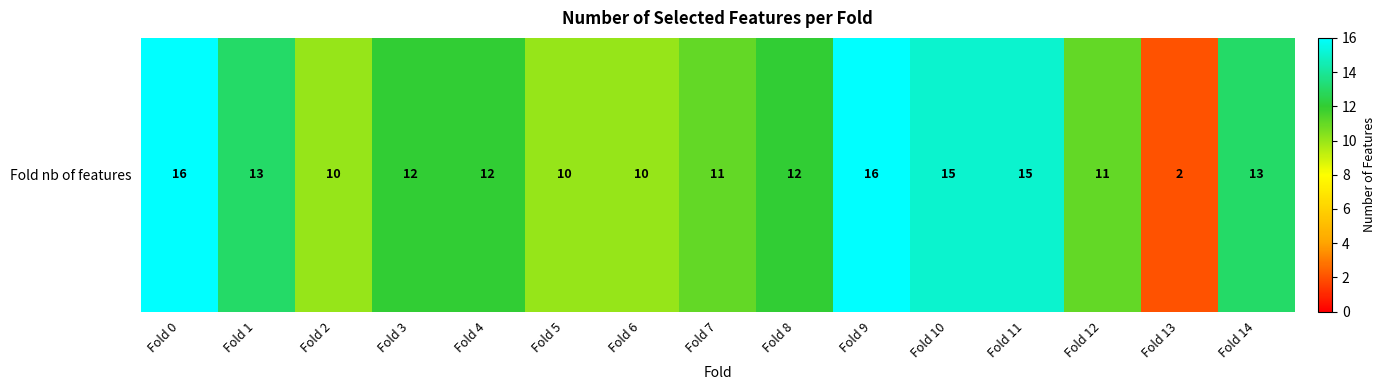

Which category has the lowest value across all series?

Fold 13